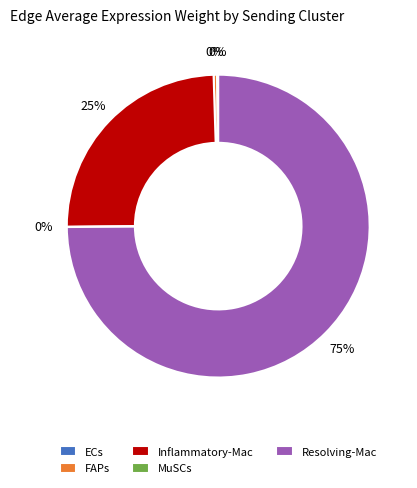

Is Resolving-Mac the majority of the pie?

Yes